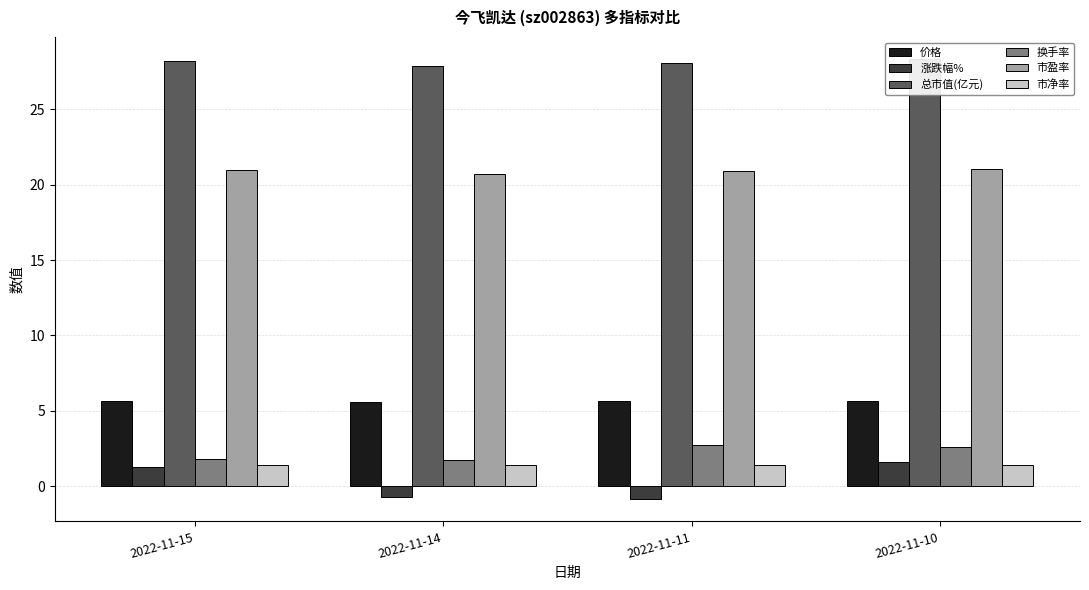

True or false: 总市值(亿元) has a value of 28.3 at 2022-11-10.

True